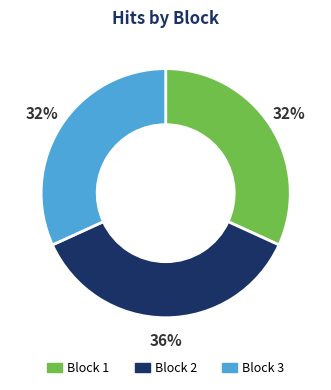

Is the sum of Block 3 and Block 1 greater than half?

Yes